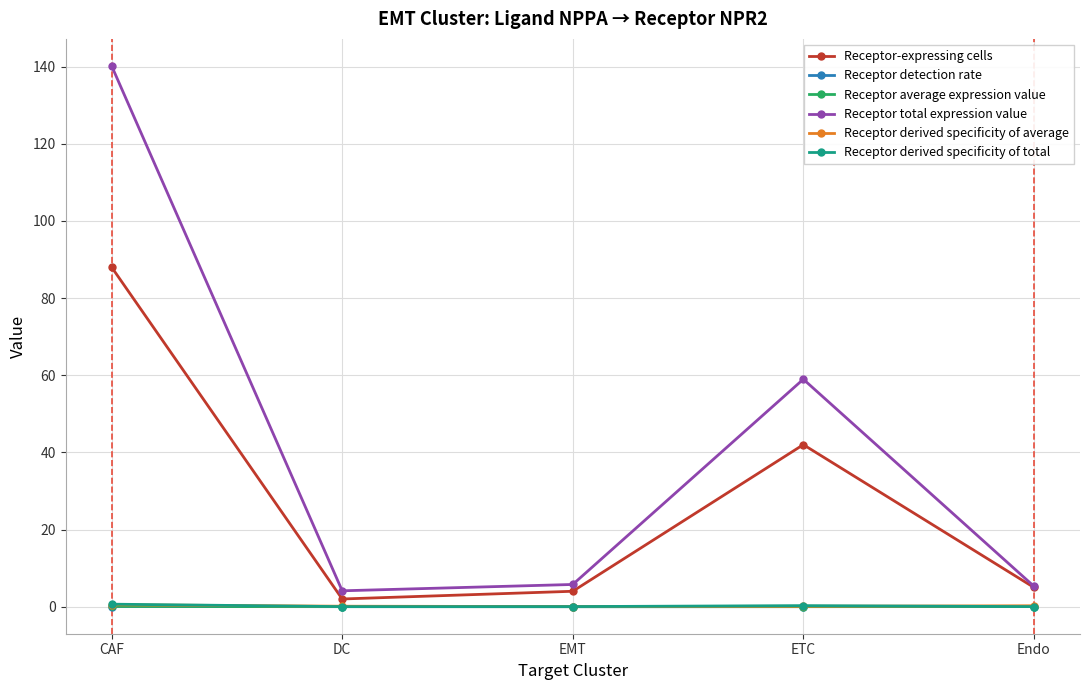

What is the total value across all series at DC?

6.3